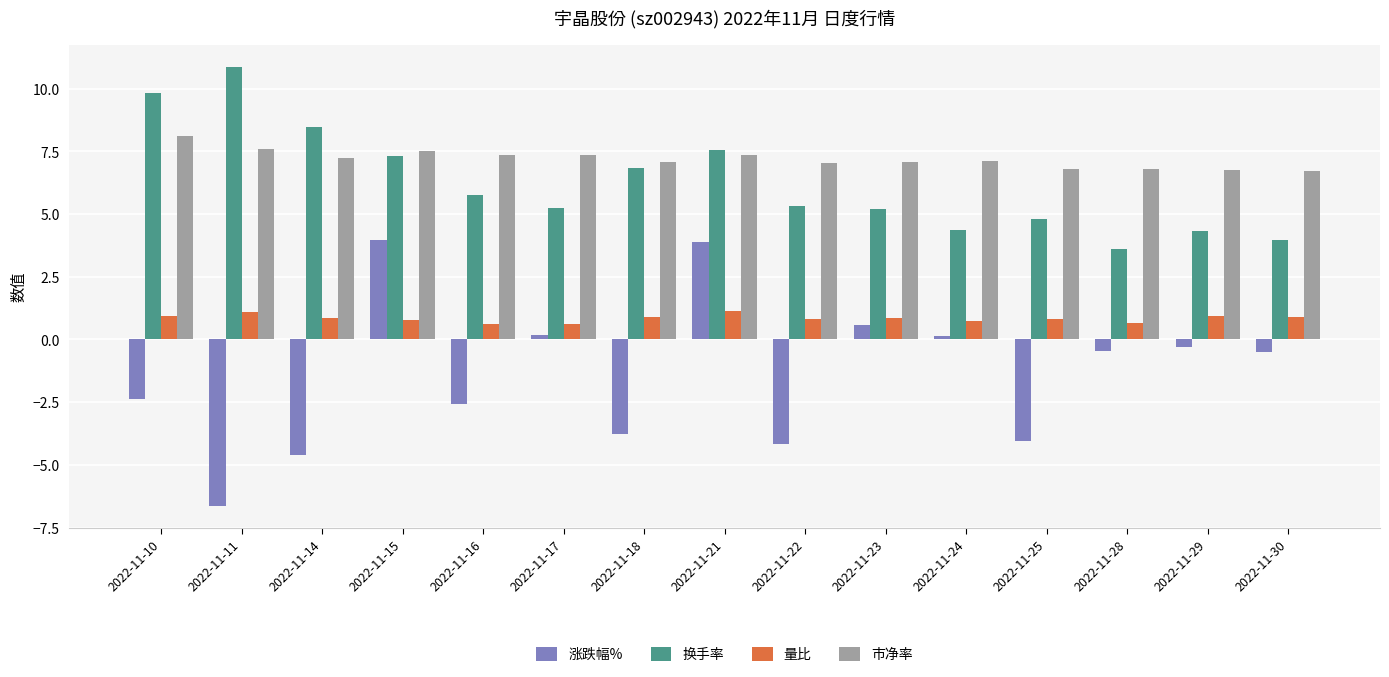

How many negative values does the 涨跌幅% series have?

10